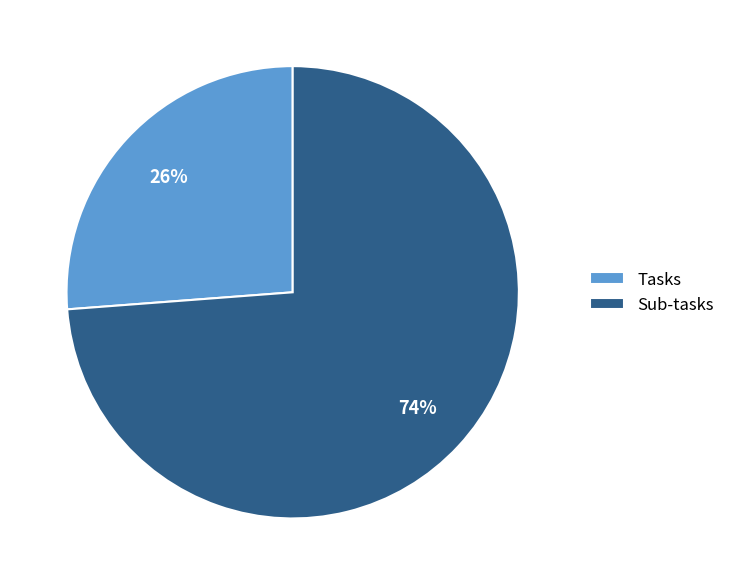

To the nearest percent, what is the average slice percentage?

50%